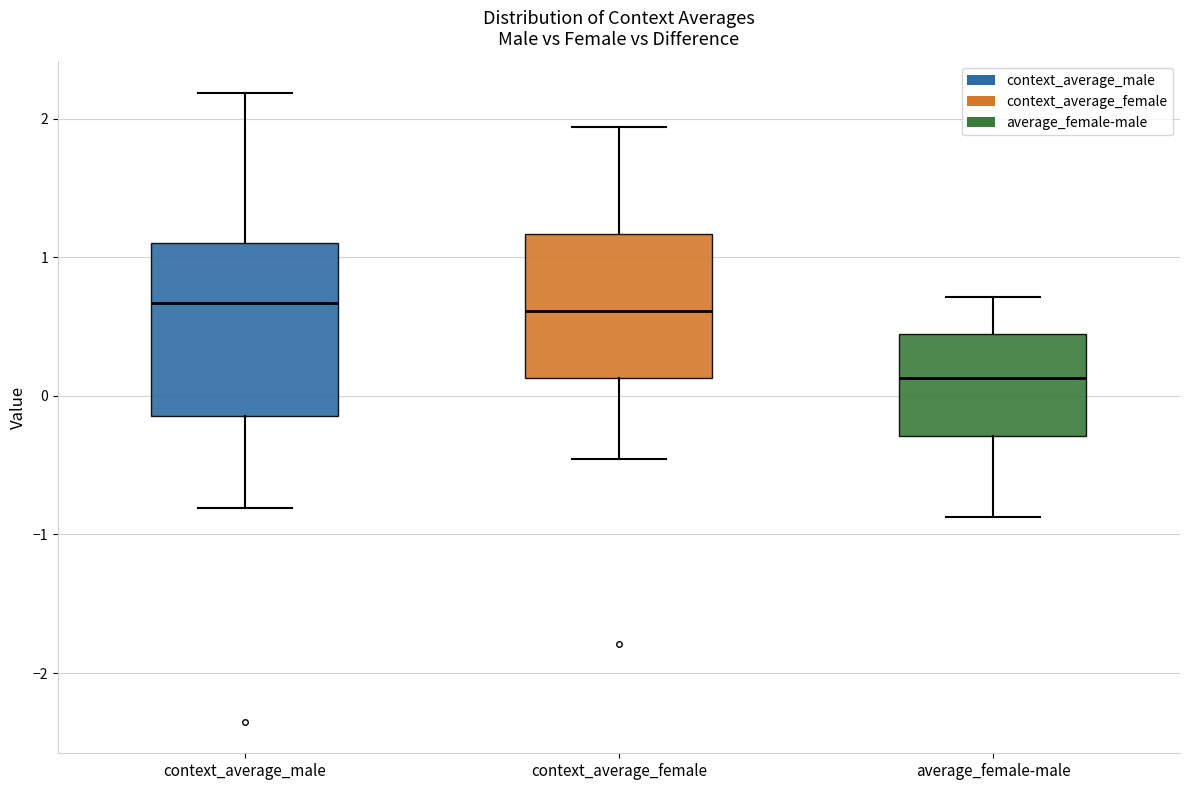

Where does the upper whisker of the box for context_average_female end on the y-axis? The values are not printed on the chart, so give them approximately, as read against the axis.

1.9